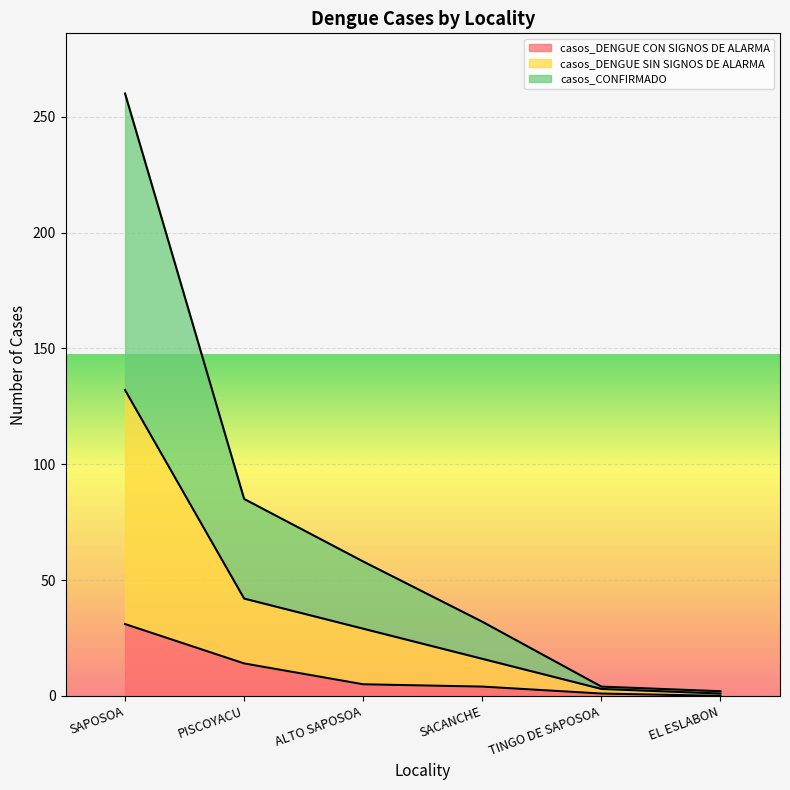

Which series has the largest total across all categories?

casos_CONFIRMADO